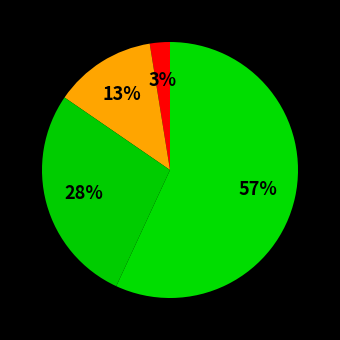

Count the number of slices in the pie.

4